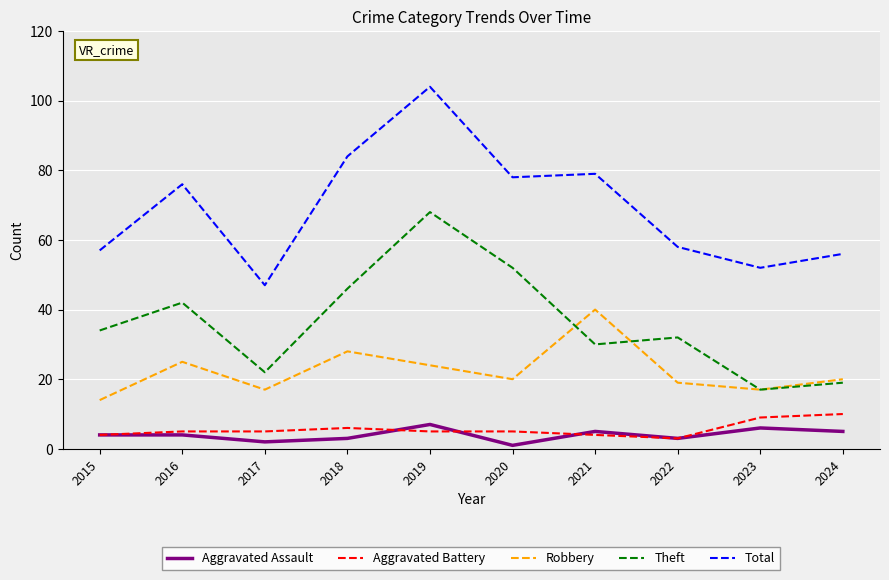

List the series in order of their peak value, lowest first.

Aggravated Assault, Aggravated Battery, Robbery, Theft, Total